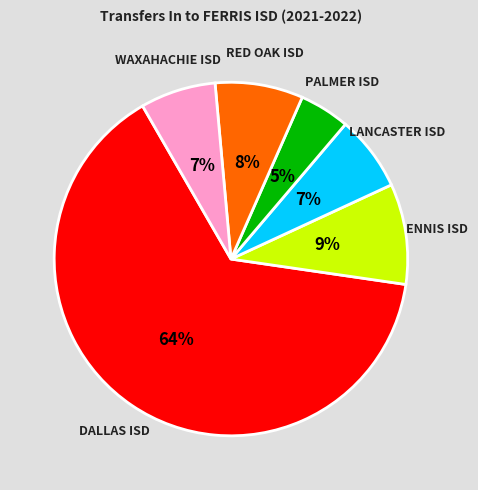

Do RED OAK ISD and LANCASTER ISD together represent more than half of the pie?

No